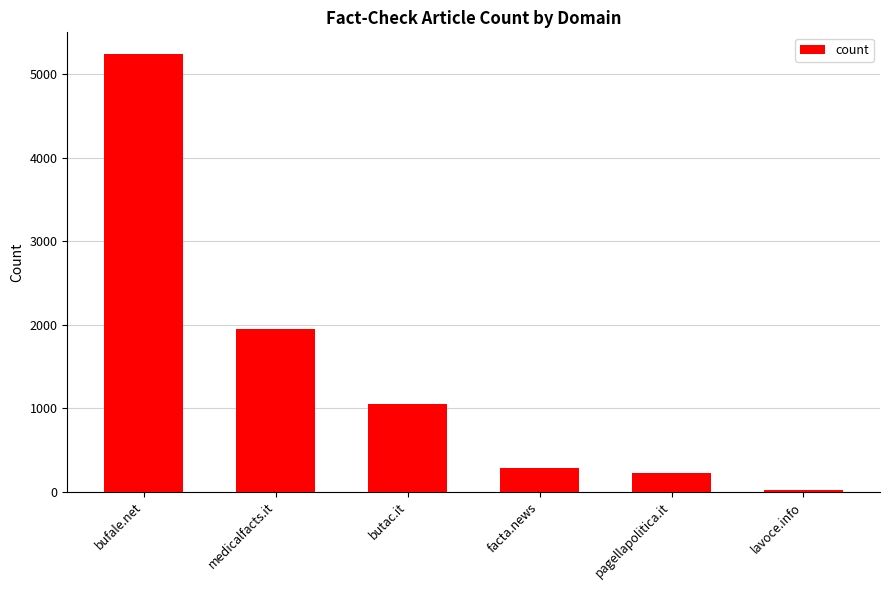

The value at bufale.net is 1759. True or false?

False